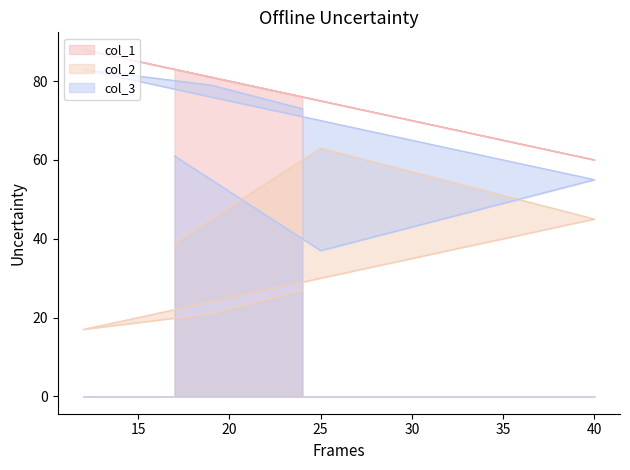

How many data points does each series have?

6